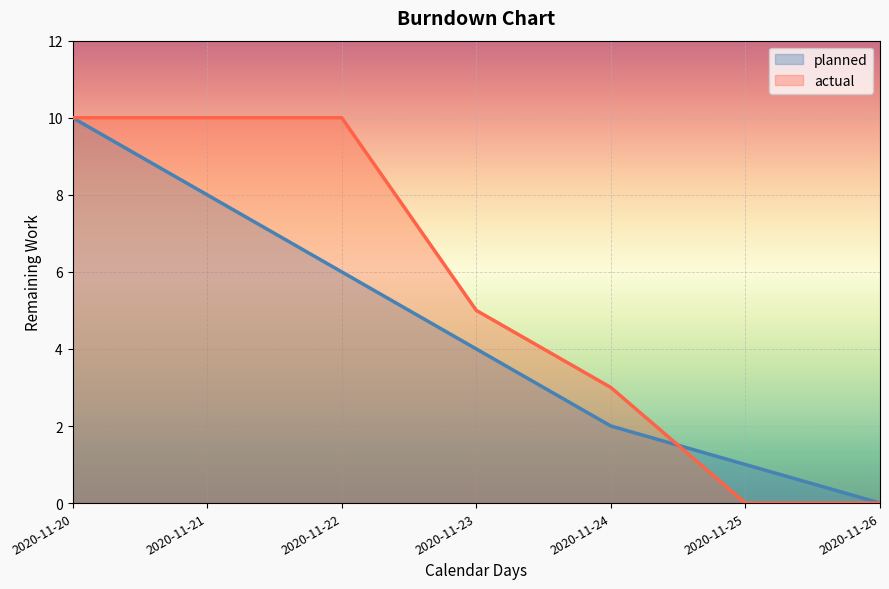

What is the average value of the actual series?

5